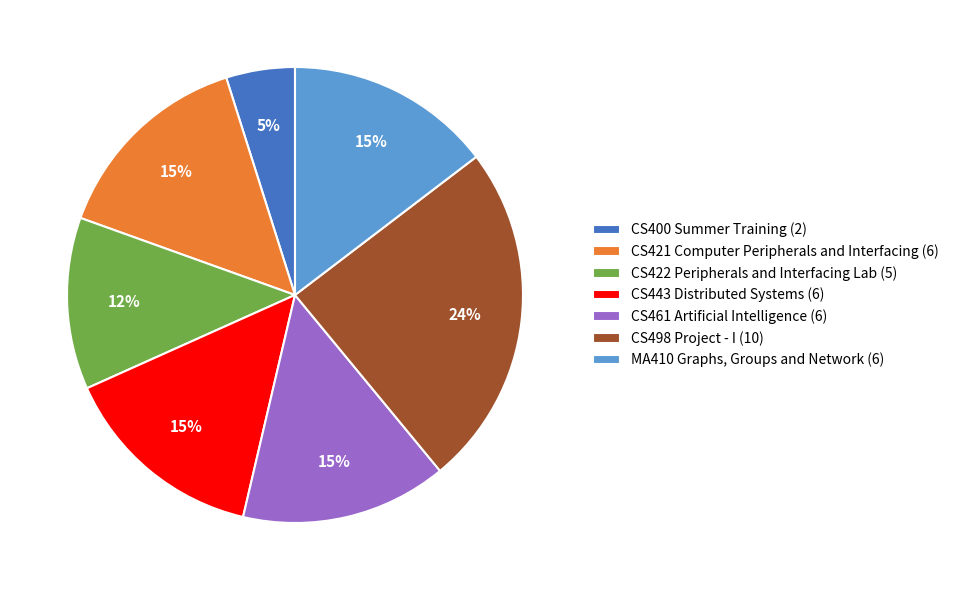

Is there any slice that represents more than half of the pie?

No